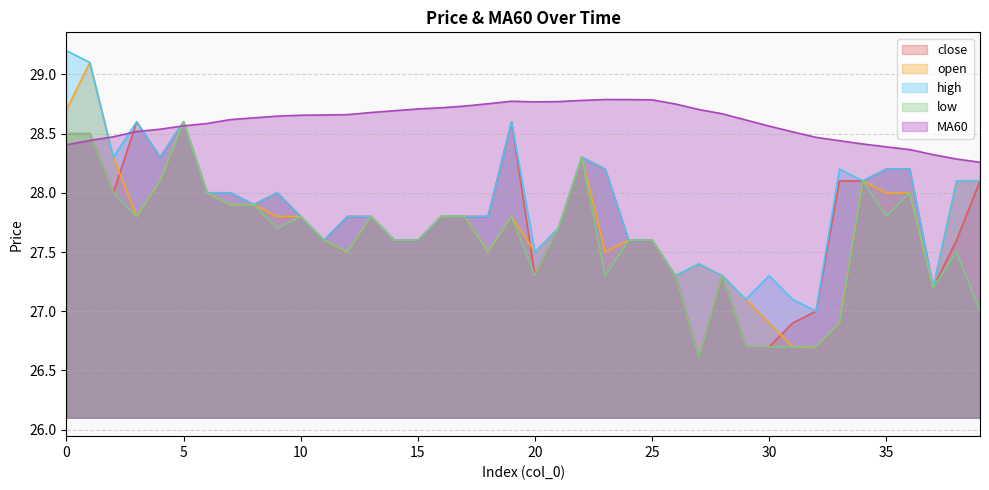

True or false: low and open cross at least once.

False